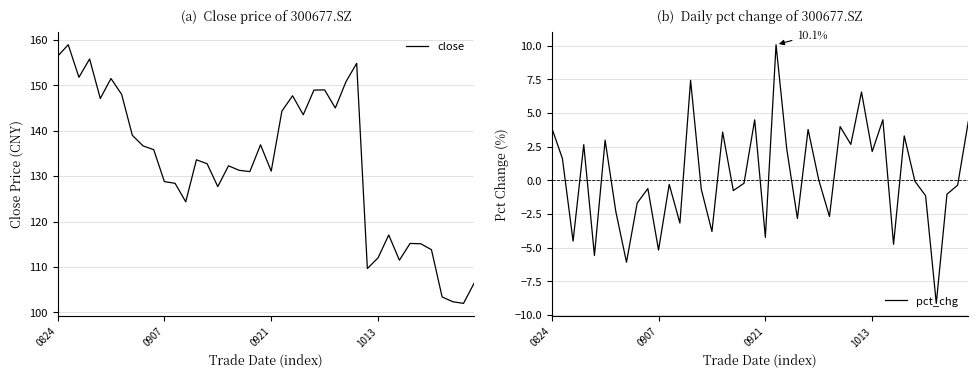

What are all the series names shown in the legend?

close, pct_chg